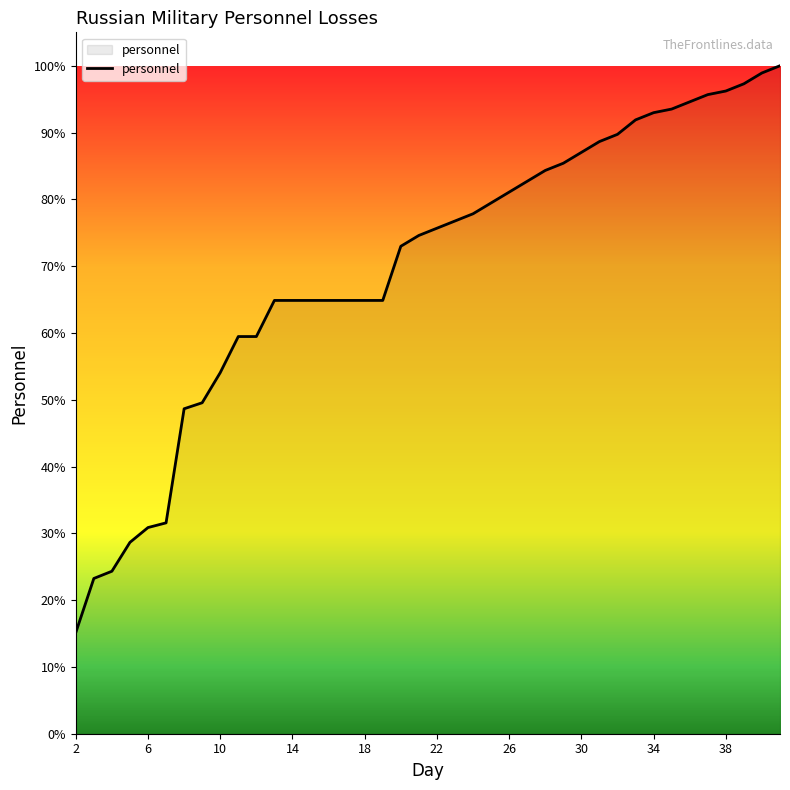

Does the chart have visible grid lines?

No